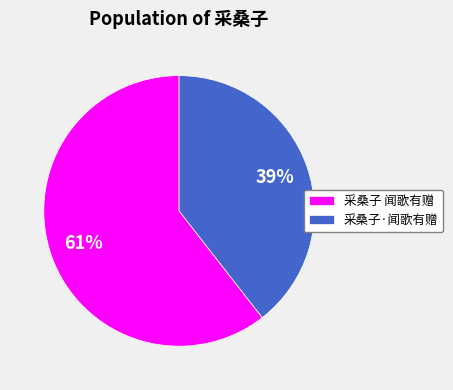

Count the number of slices in the pie.

2